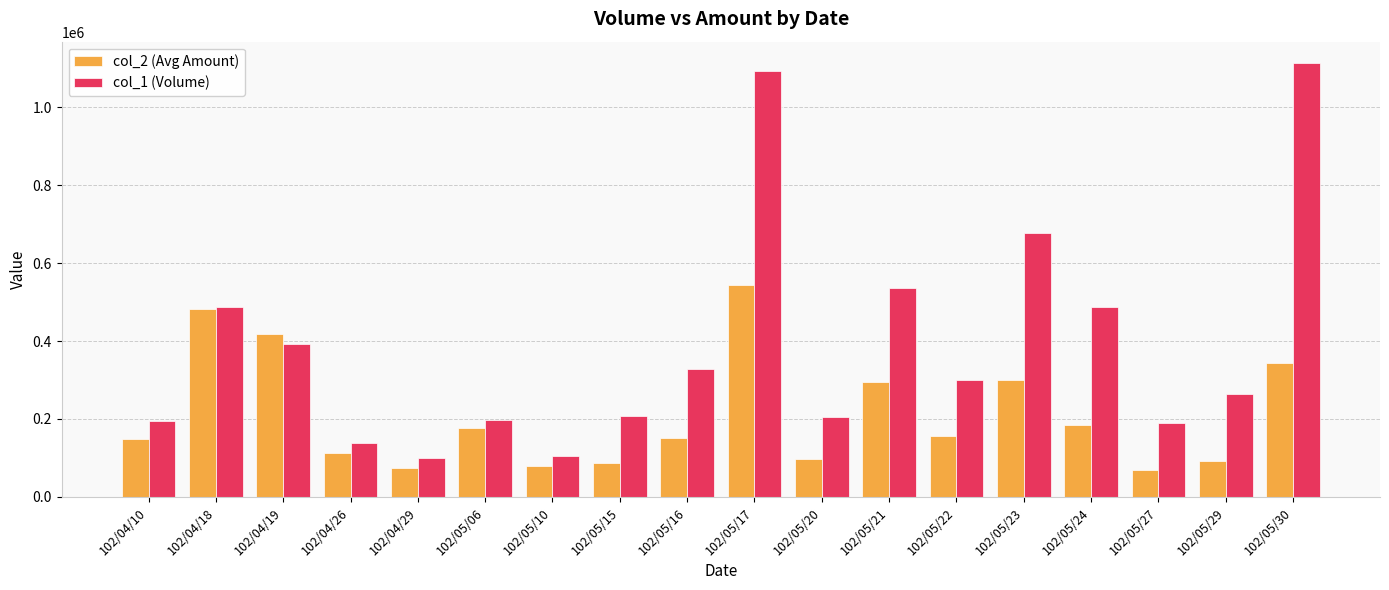

At which label does col_2 (Avg Amount) reach its peak?

102/05/17